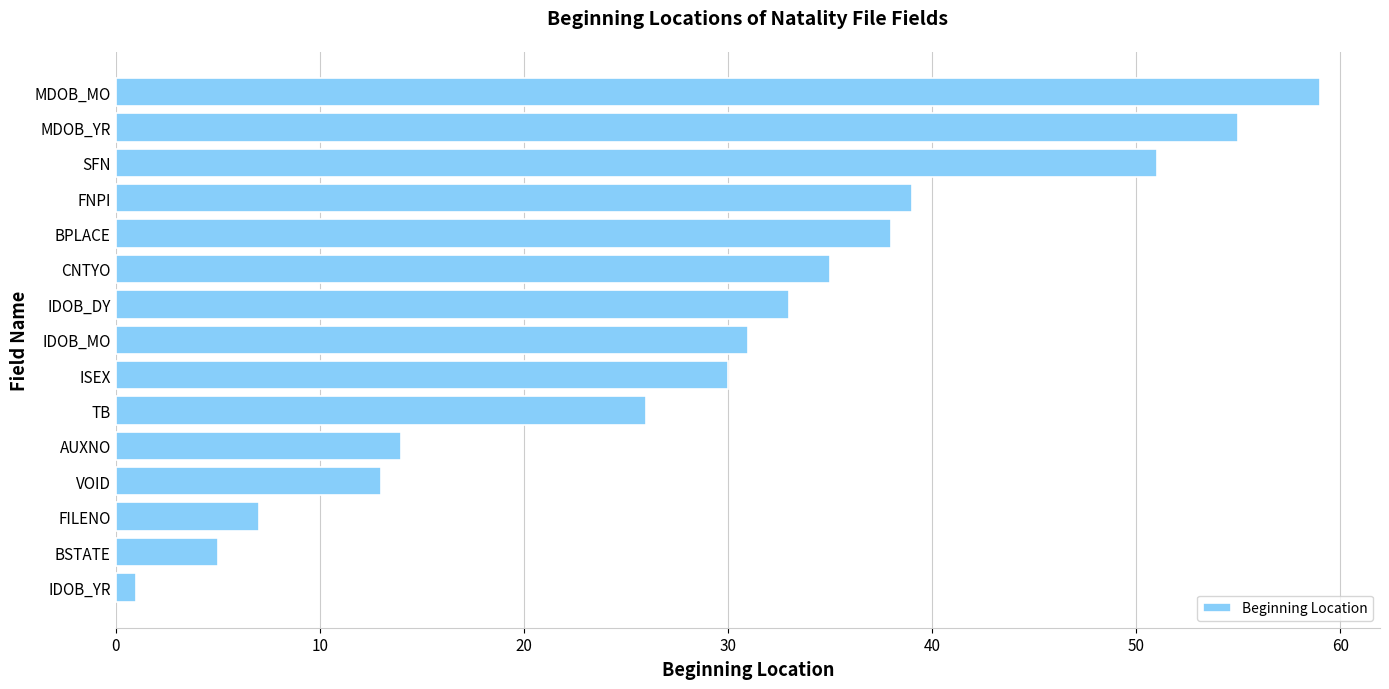

What is the difference between the maximum and minimum values?

58